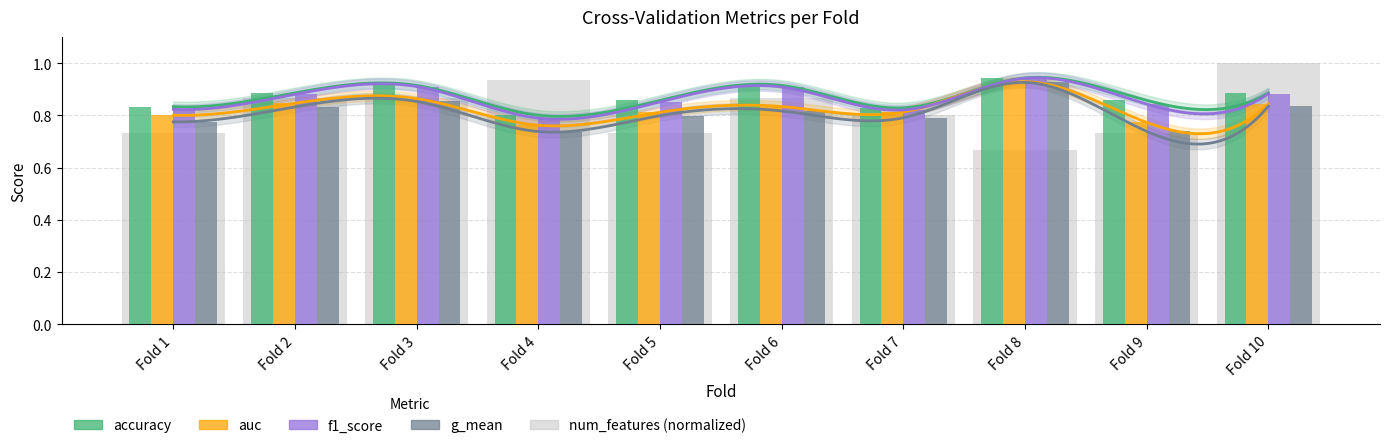

The f1_score series shows 1.4 at Fold 3. True or false?

False